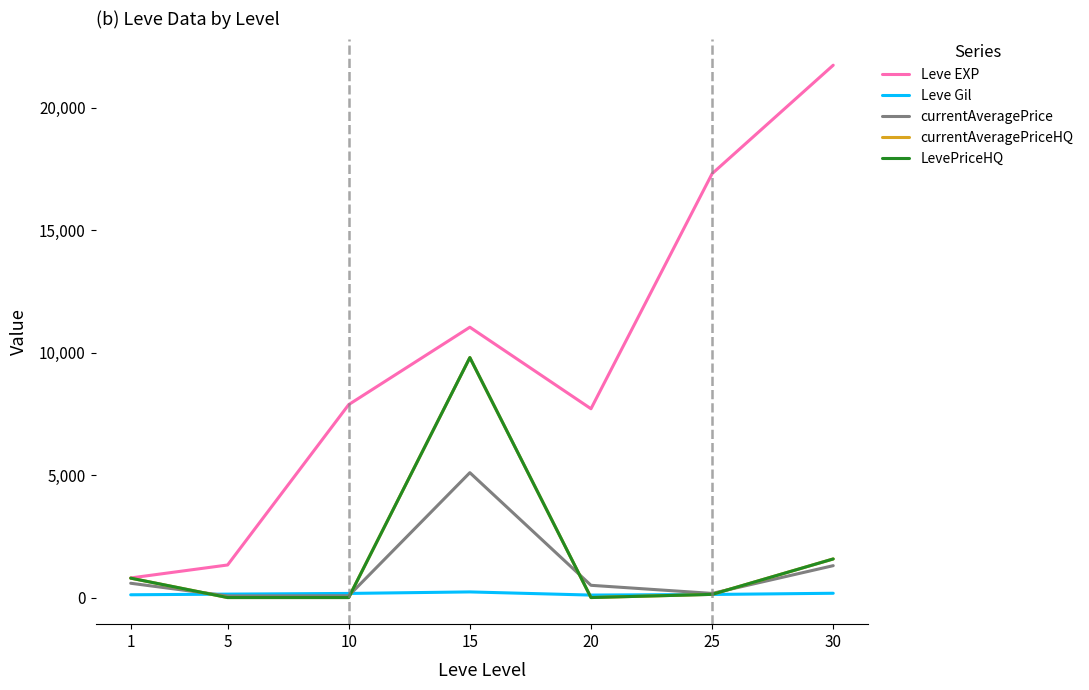

Is this an area chart (filled region under the line)?

No